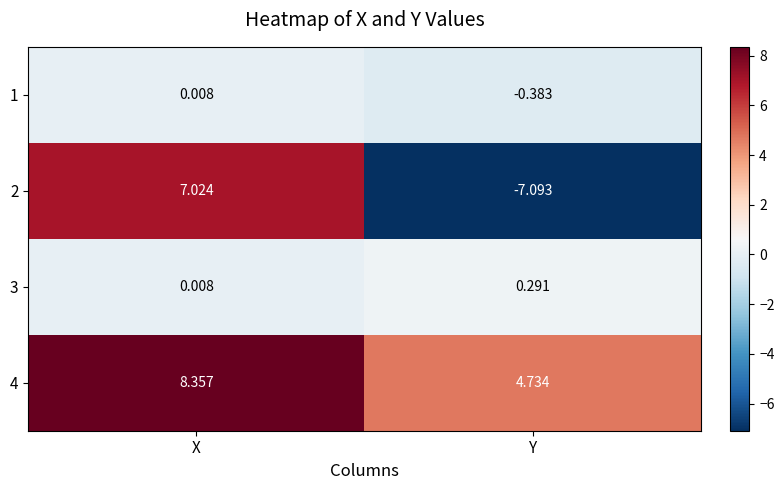

How many values in the 1 series exceed 0?

1